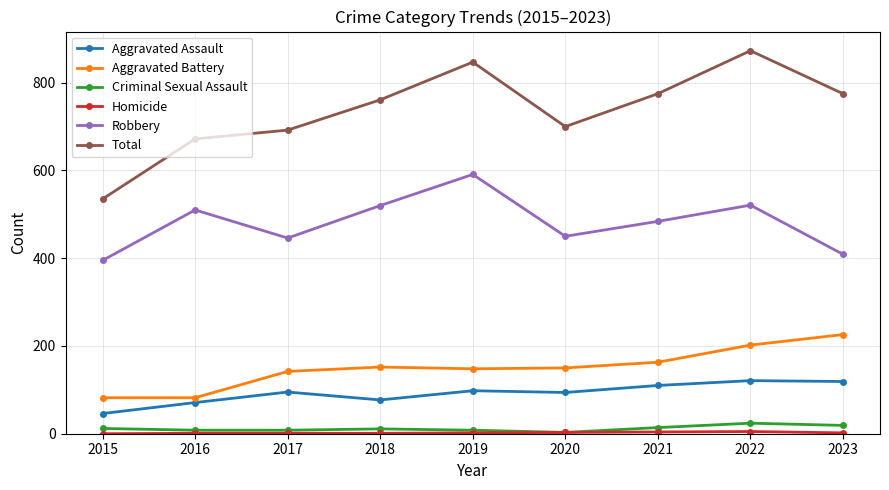

Where is the first local minimum for Total?

2020